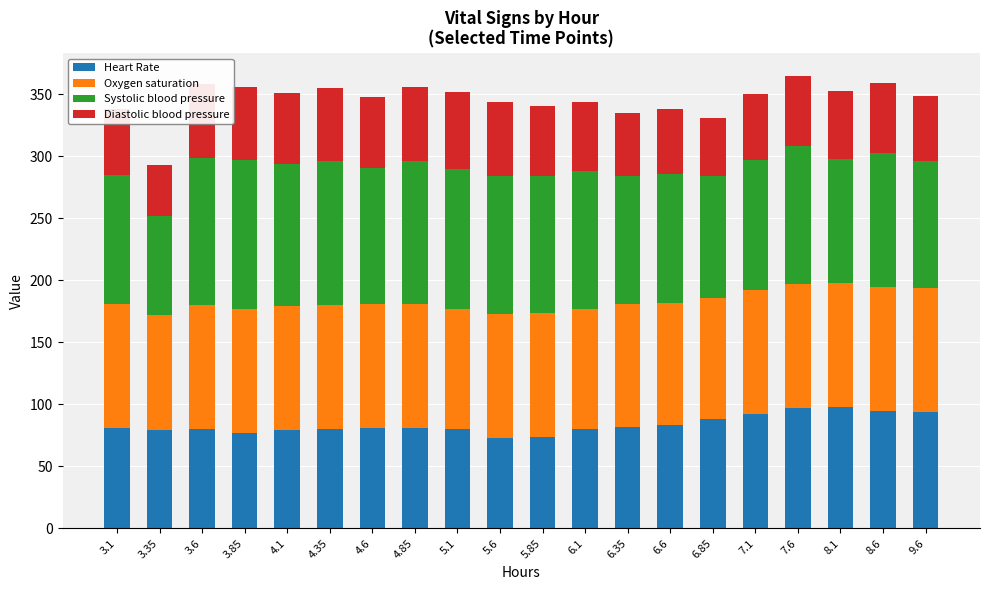

What is the highest value of the Heart Rate series?

98